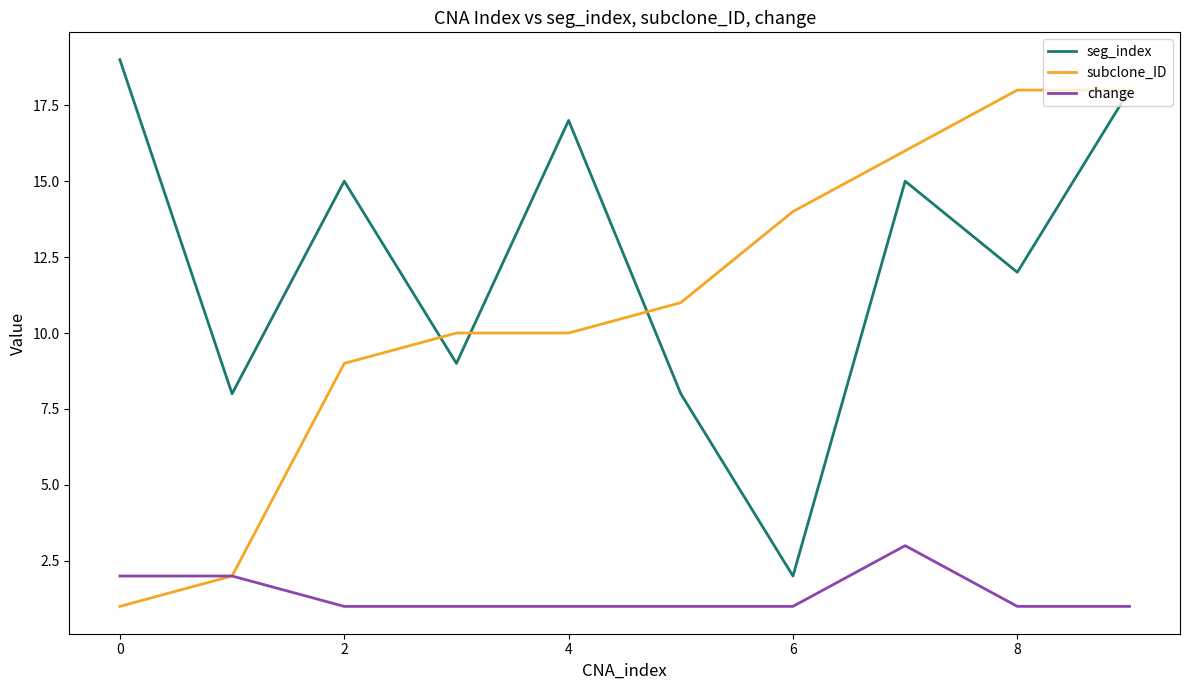

True or false: change and seg_index intersect in this chart.

False